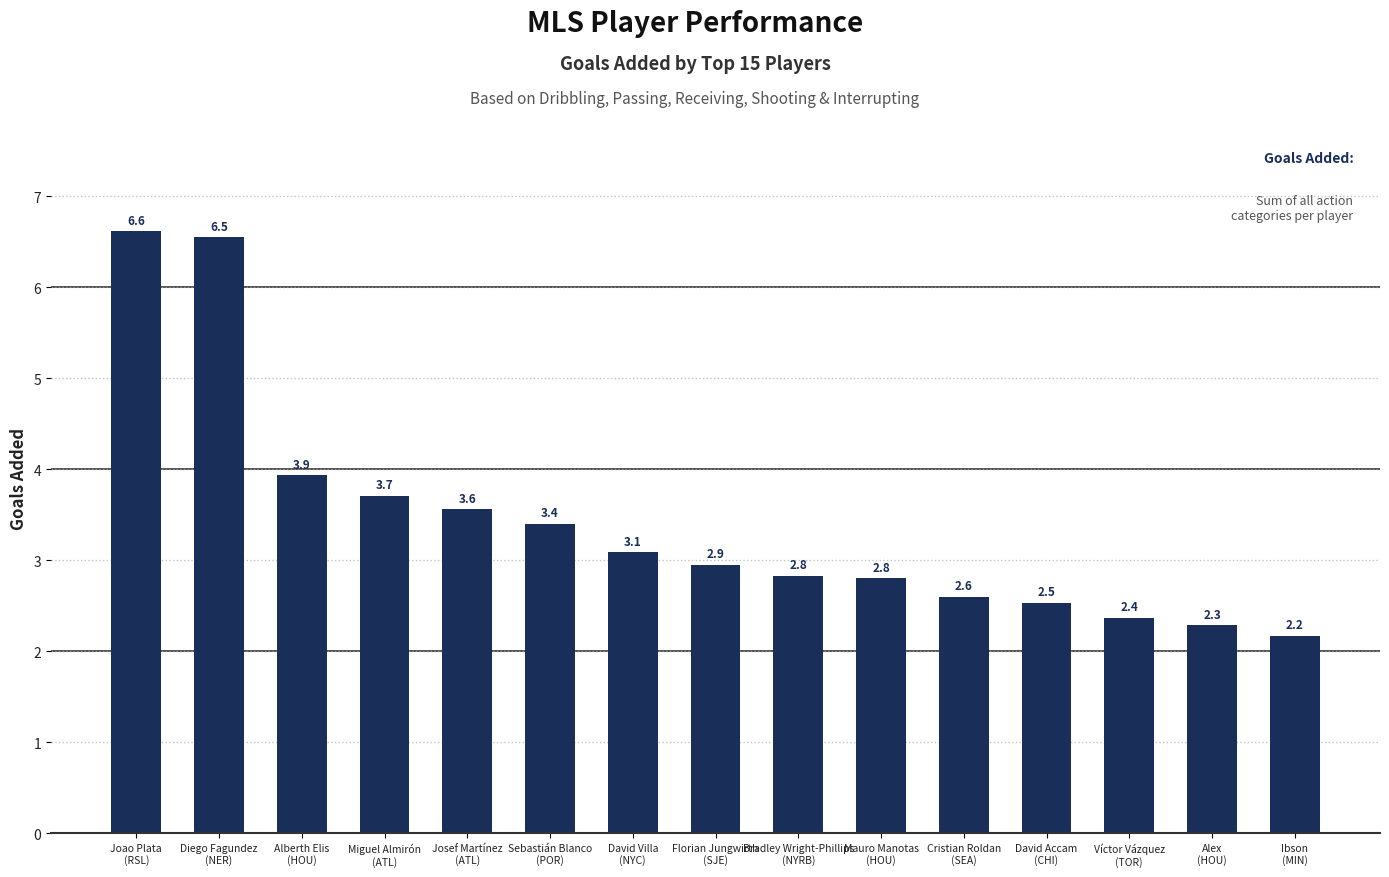

What is the label of the 15th bar from the left?

Ibson
(MIN)